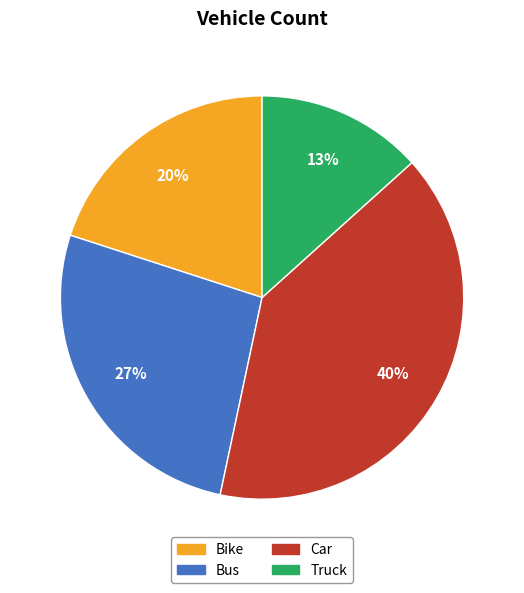

Is there a majority slice in this chart?

No